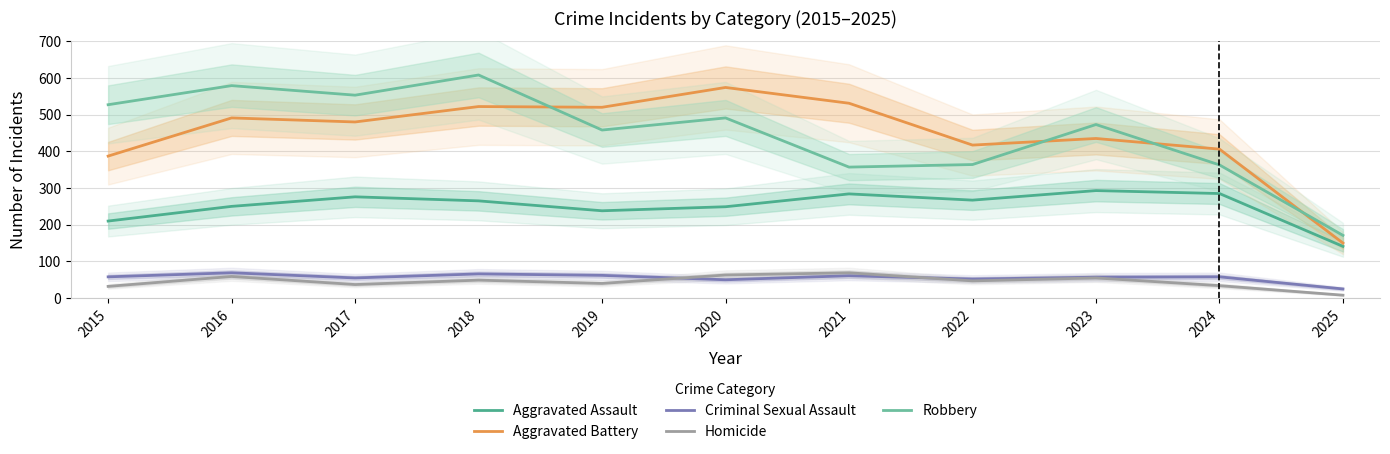

At which label is Criminal Sexual Assault closest to 47?

2020